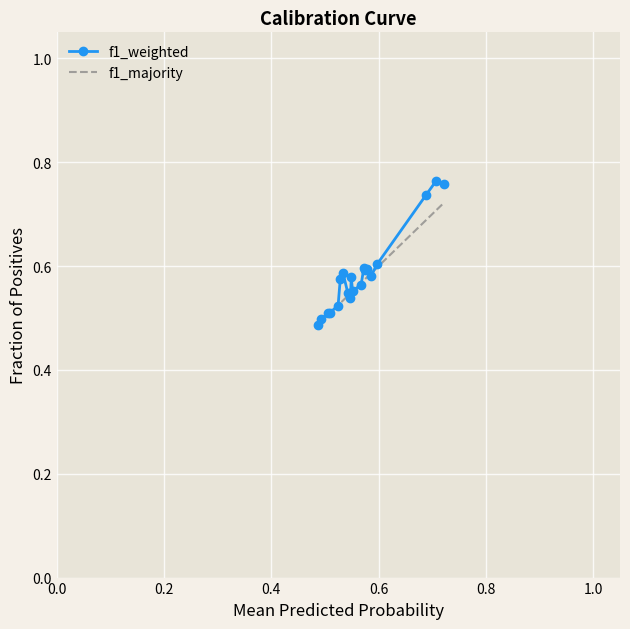

Is this an area chart (filled region under the line)?

No